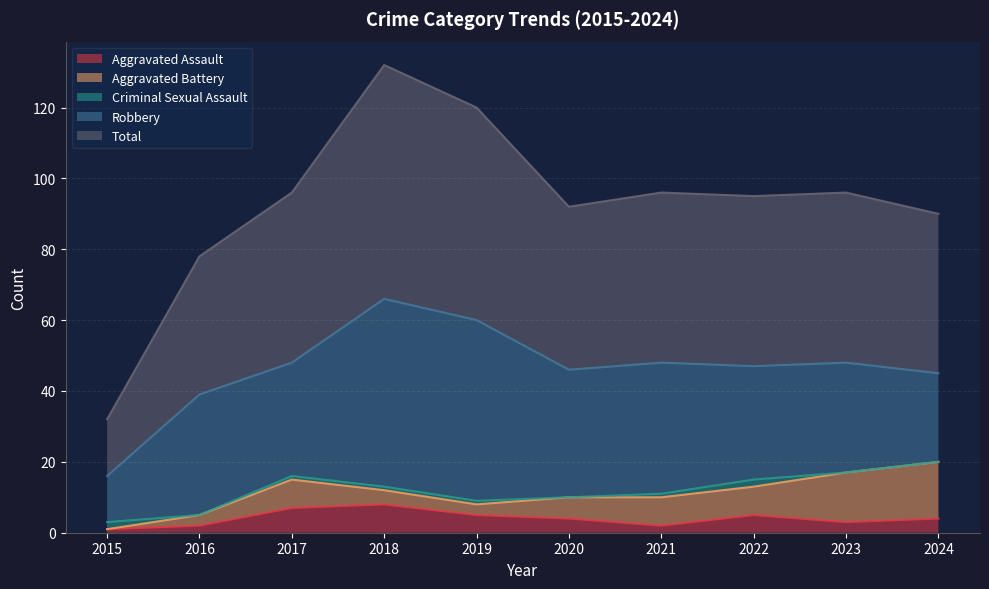

Count the Criminal Sexual Assault values in the range 0 to 1.

8